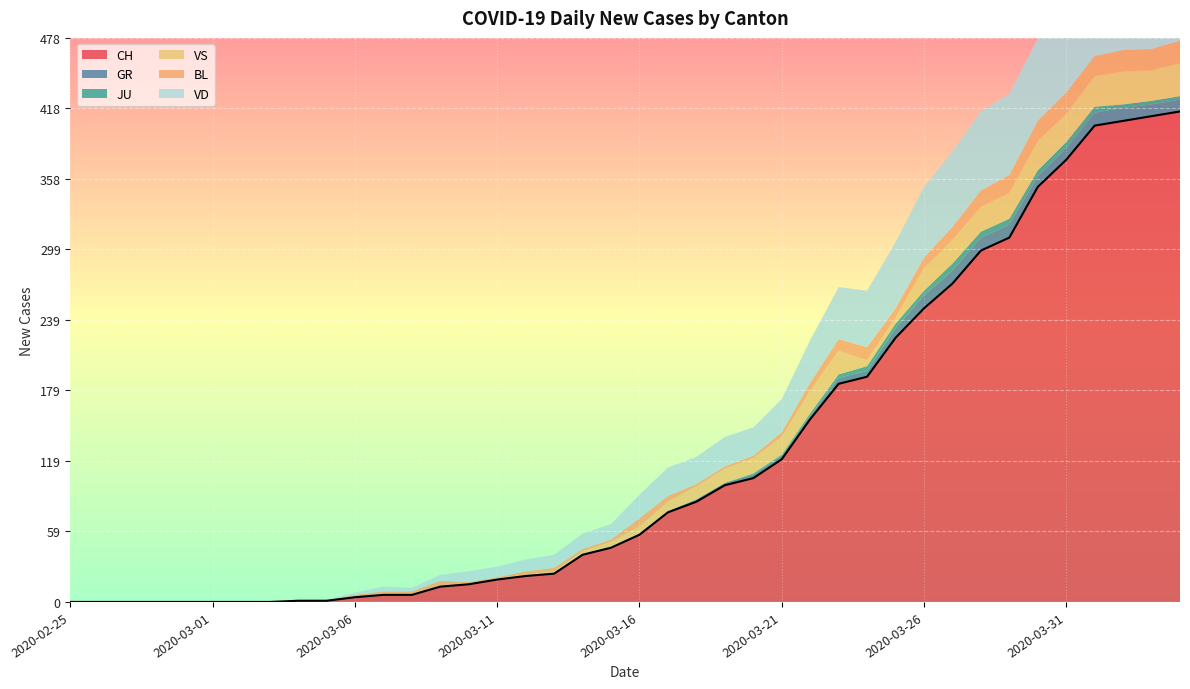

How many data points in VD are less than 20?

20